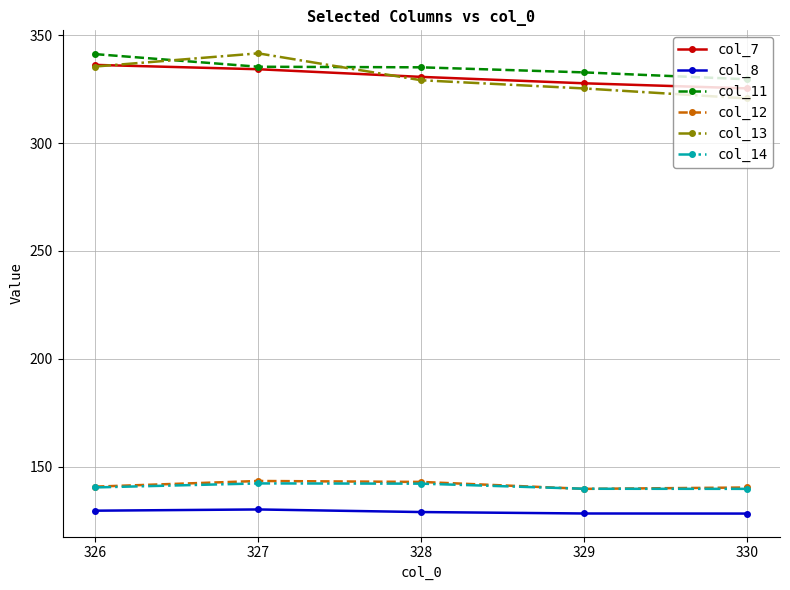

How many lines are shown in the chart?

6